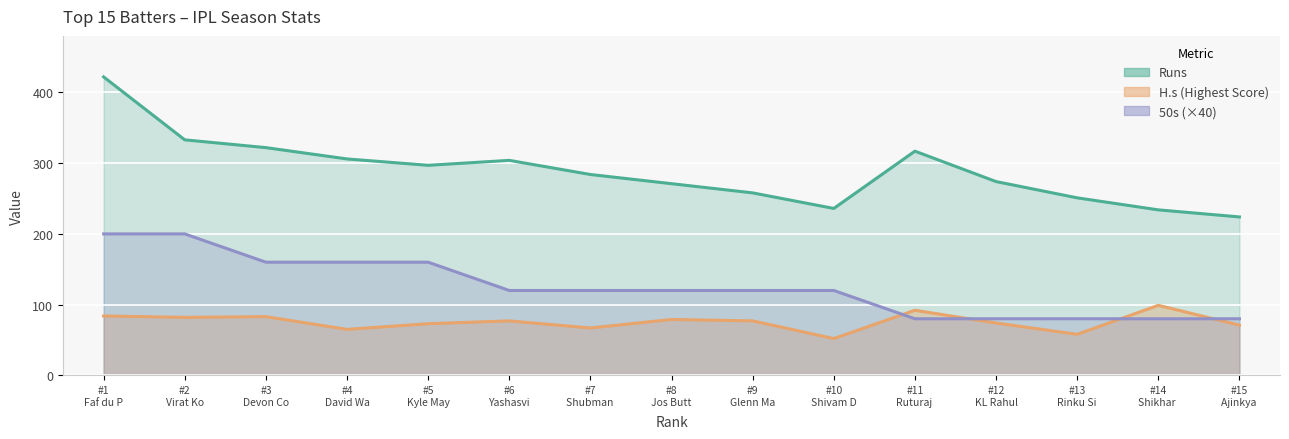

Where is the first local maximum for Runs?

#6
Yashasvi